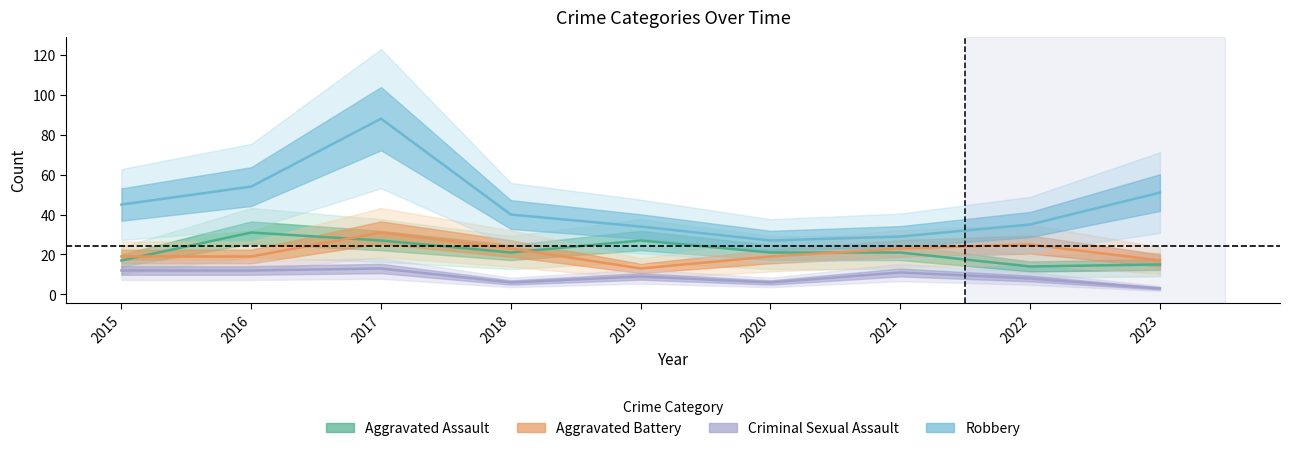

Rank the series by their maximum value, from lowest to highest.

Criminal Sexual Assault, Aggravated Assault, Aggravated Battery, Robbery